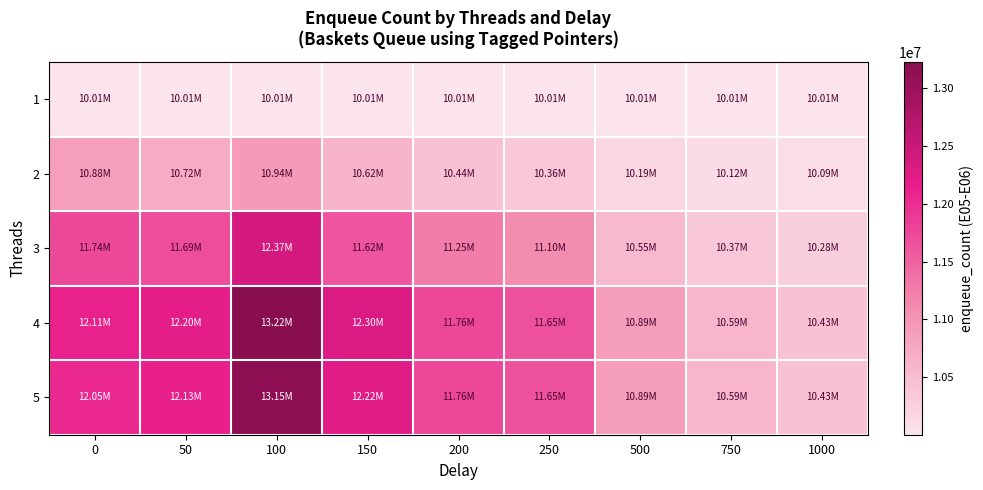

How many series are shown in this chart?

5